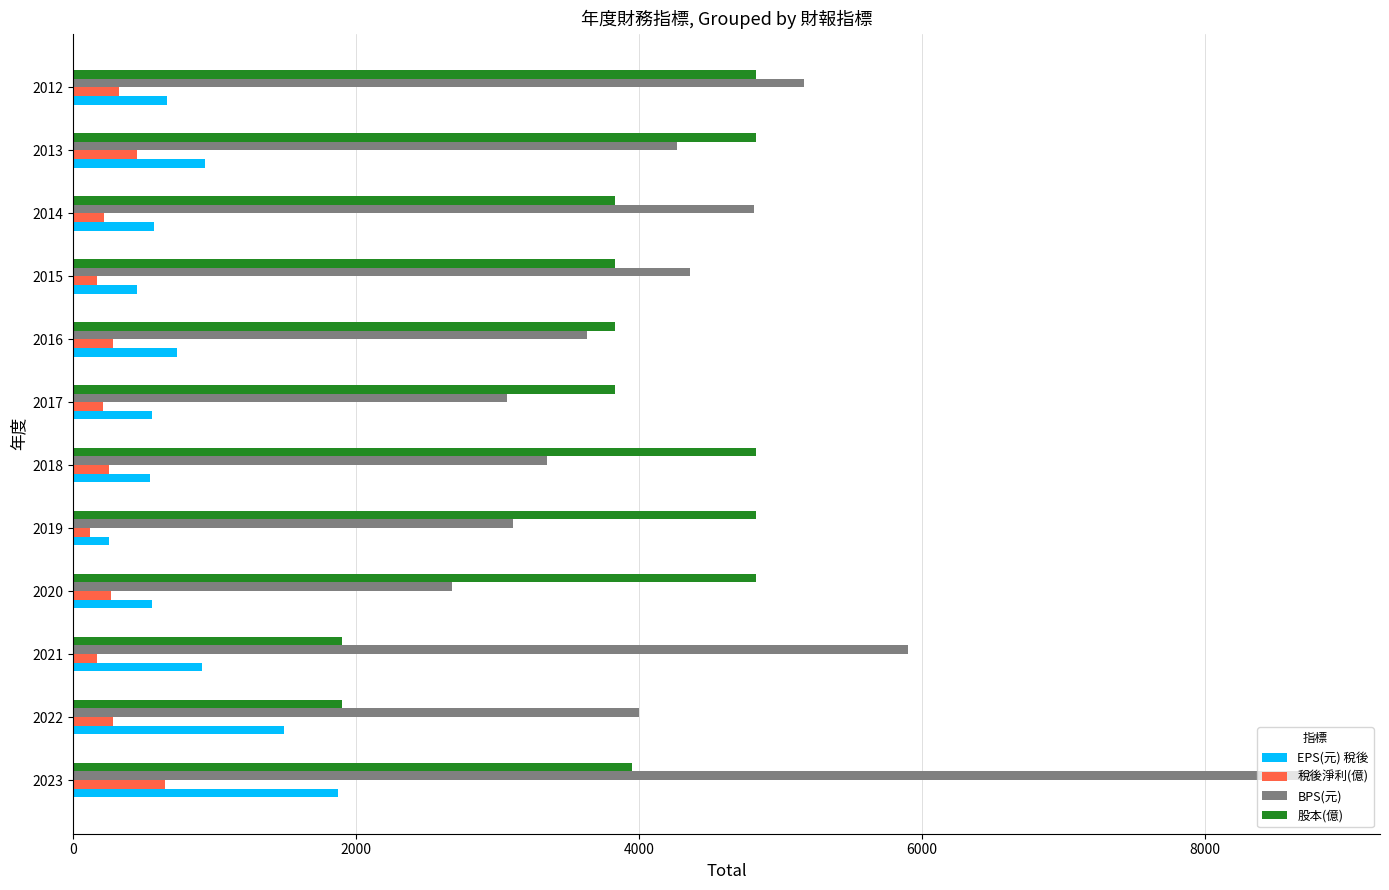

At which label is EPS(元) 稅後 closest to 1060?

2013